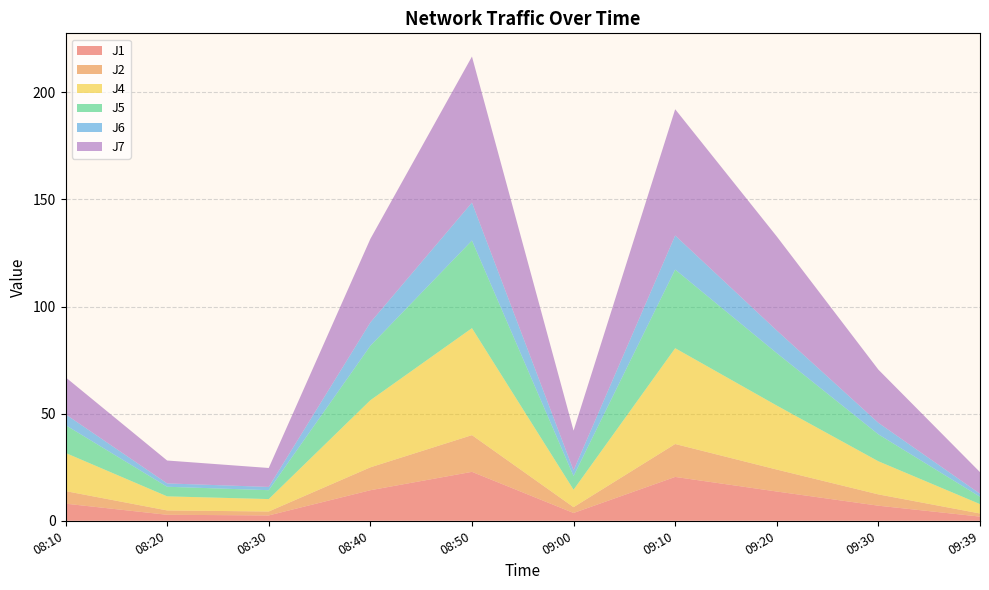

Reading left to right, what are all the values shown in this chart?

J1: 08:10=8.0	08:20=2.8	08:30=2.5	08:40=14.3	08:50=22.8	09:00=3.6	09:10=20.5	09:20=13.7	09:30=7.0	09:39=1.9
J2: 08:10=5.9	08:20=2.0	08:30=1.8	08:40=10.7	08:50=17.1	09:00=2.7	09:10=15.4	09:20=10.2	09:30=5.3	09:39=1.4
J4: 08:10=17.8	08:20=6.6	08:30=5.8	08:40=31.3	08:50=49.9	09:00=8.1	09:10=44.7	09:20=29.9	09:30=15.5	09:39=4.4
J5: 08:10=13.0	08:20=4.5	08:30=4.2	08:40=25.4	08:50=40.9	09:00=6.4	09:10=36.7	09:20=24.5	09:30=12.6	09:39=3.4
J6: 08:10=5.0	08:20=1.6	08:30=1.5	08:40=10.9	08:50=17.7	09:00=2.6	09:10=15.9	09:20=10.6	09:30=5.4	09:39=1.4
J7: 08:10=17.3	08:20=10.7	08:30=8.8	08:40=39.0	08:50=68.2	09:00=18.5	09:10=58.9	09:20=43.9	09:30=24.8	09:39=10.1